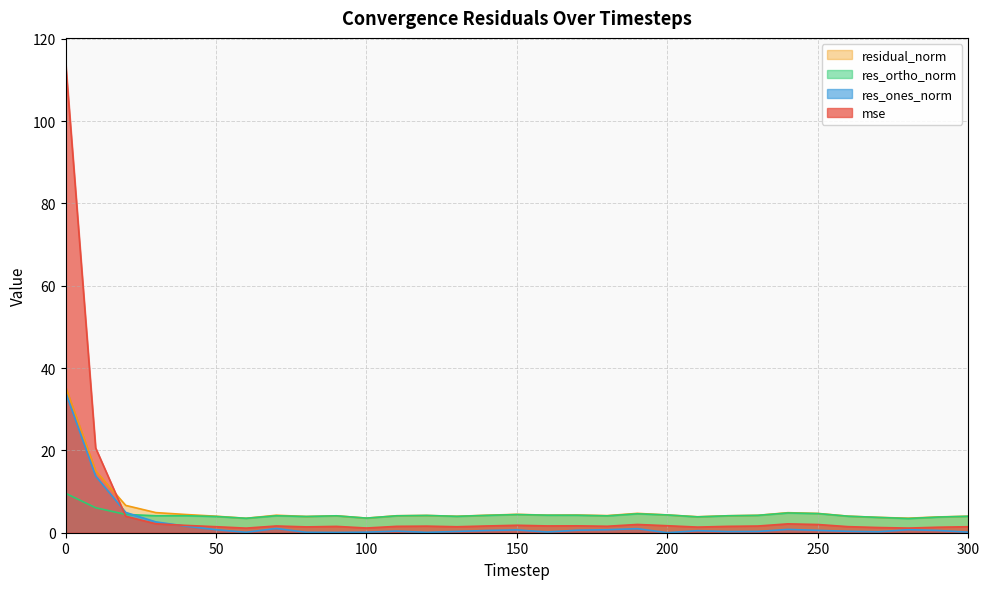

What are all the series names shown in the legend?

residual_norm, res_ortho_norm, res_ones_norm, mse